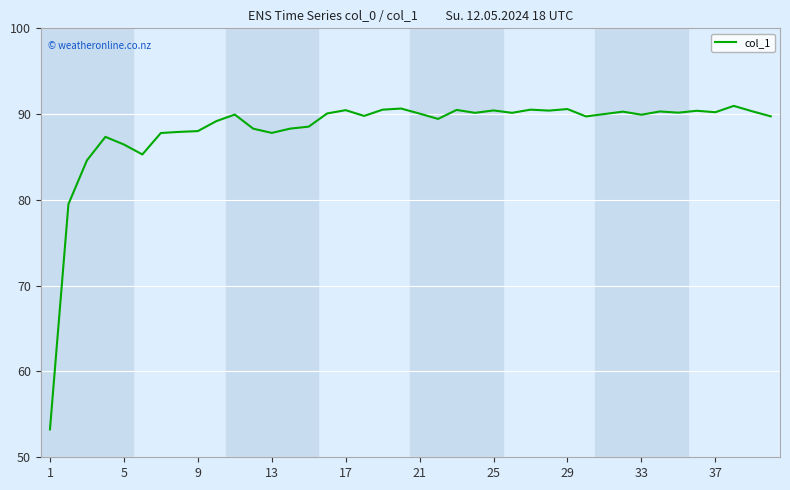

What is the maximum value shown in the chart?

91.0